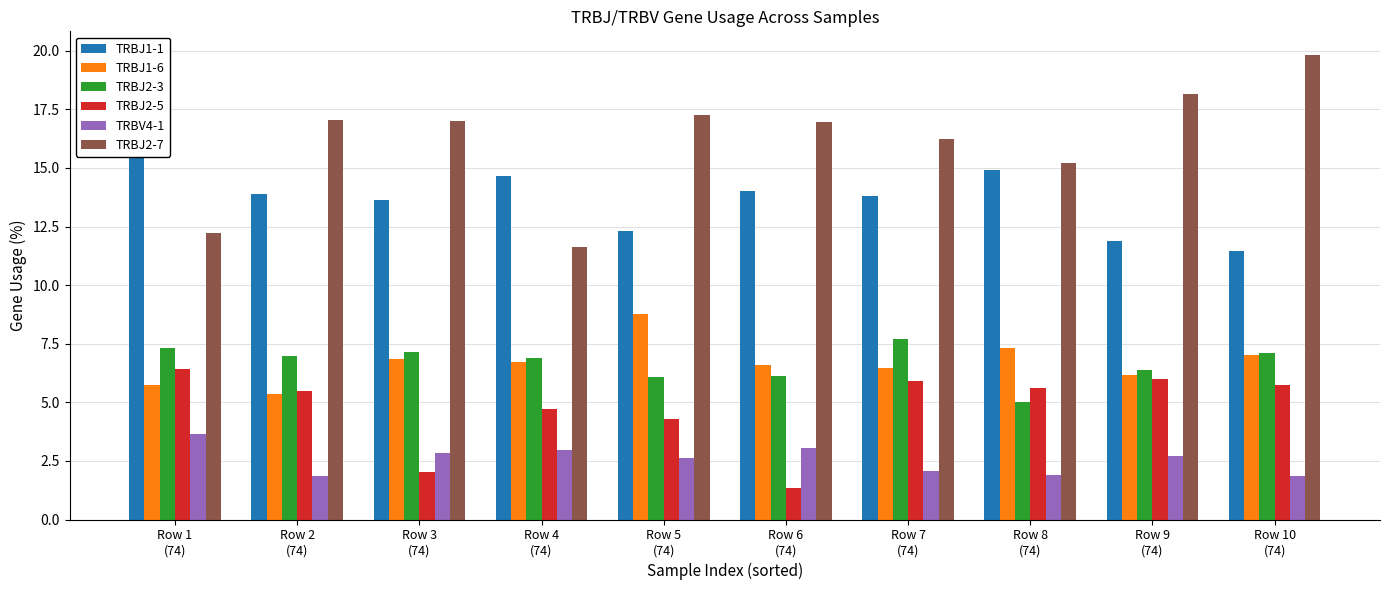

What is the sum of all TRBJ2-7 values?

161.6